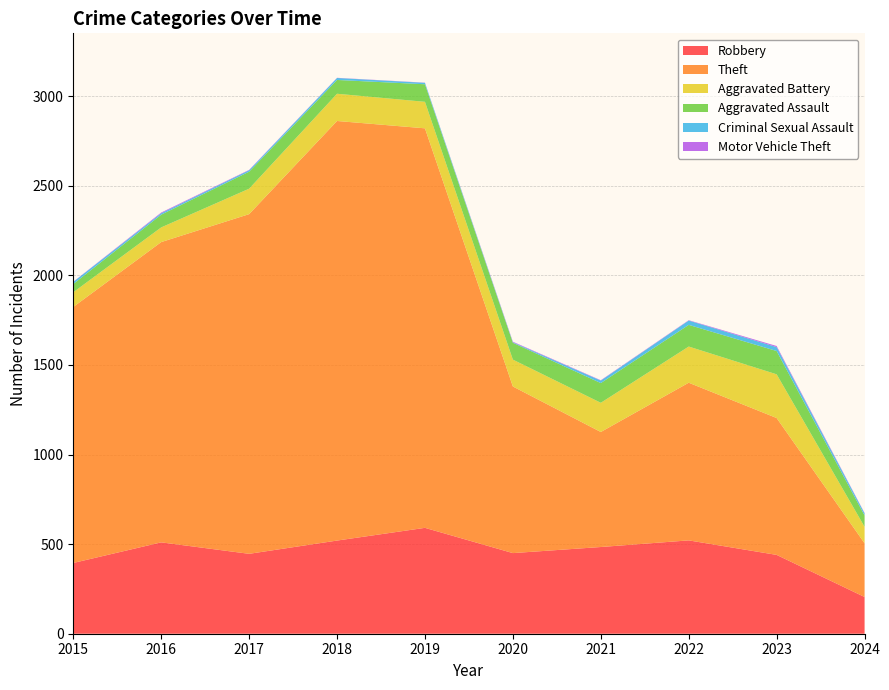

Reading left to right, extract all data points from this chart.

Robbery: 2015=395	2016=510	2017=446	2018=520	2019=591	2020=450	2021=484	2022=521	2023=440	2024=205
Theft: 2015=1429	2016=1676	2017=1896	2018=2342	2019=2230	2020=930	2021=642	2022=880	2023=764	2024=300
Aggravated Battery: 2015=82	2016=82	2017=142	2018=152	2019=148	2020=150	2021=163	2022=202	2023=244	2024=92
Aggravated Assault: 2015=46	2016=71	2017=95	2018=77	2019=98	2020=94	2021=110	2022=121	2023=130	2024=63
Criminal Sexual Assault: 2015=12	2016=8	2017=8	2018=11	2019=8	2020=3	2021=14	2022=24	2023=22	2024=12
Motor Vehicle Theft: 2015=1	2016=4	2017=2	2018=1	2019=1	2020=3	2021=2	2022=2	2023=6	2024=2